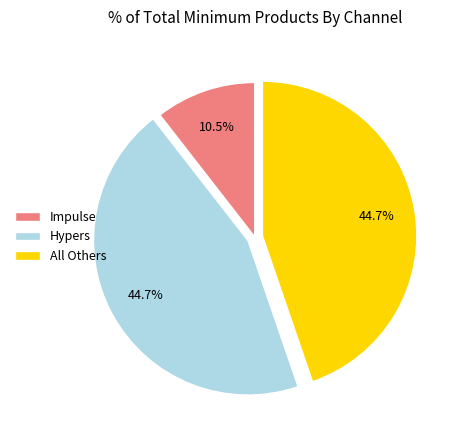

Which category has the smallest portion of the pie?

Impulse